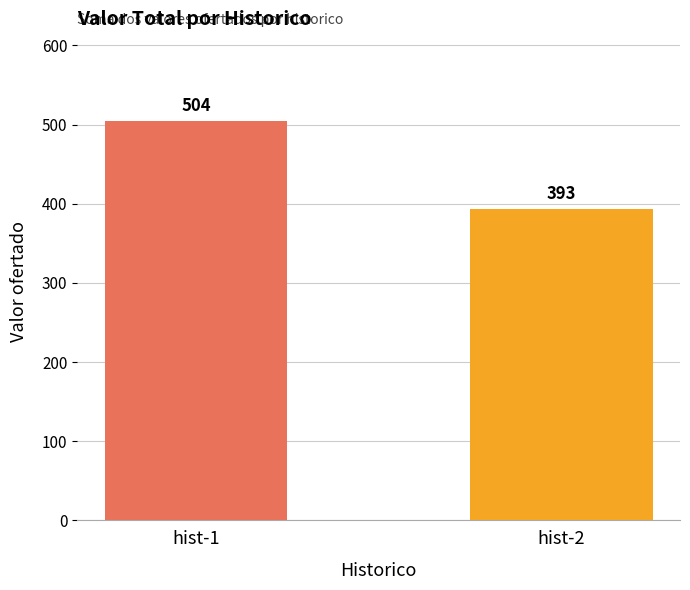

Rank the categories by value from highest to lowest.

hist-1, hist-2